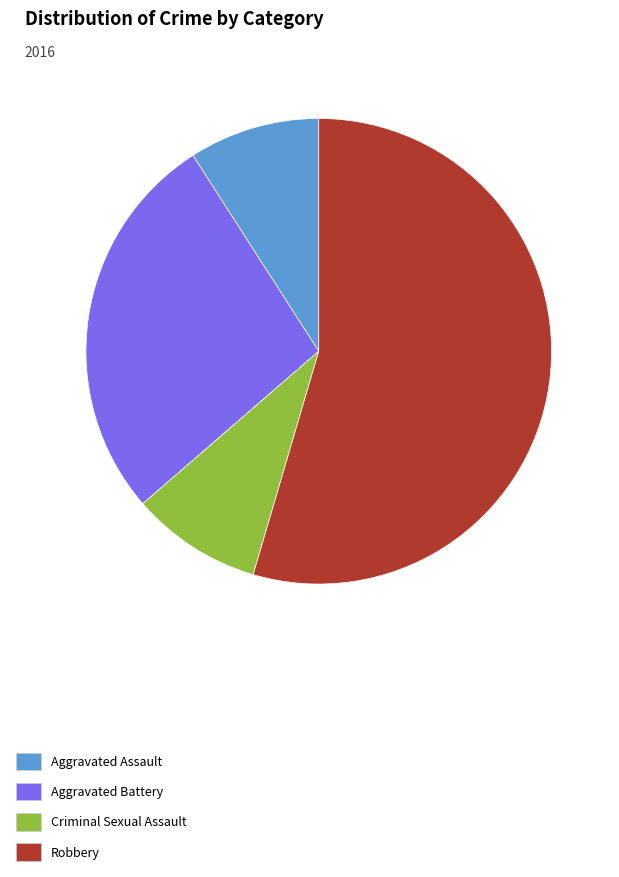

Which slice is the largest?

Robbery